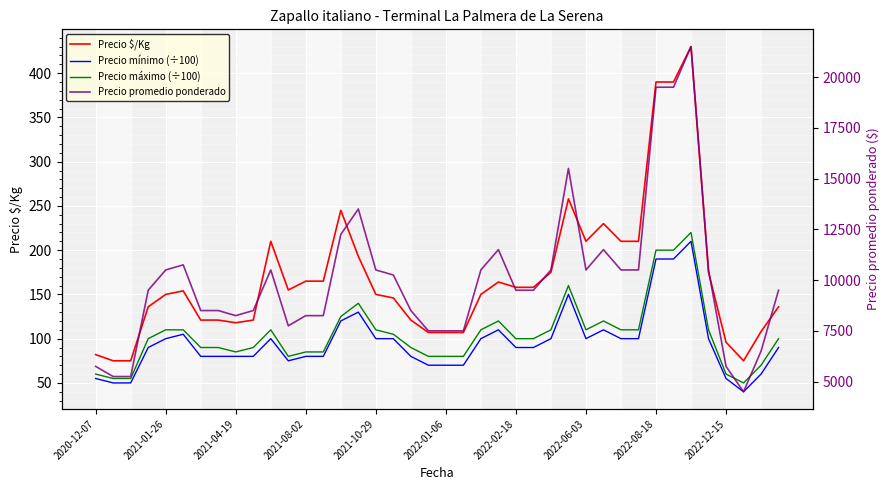

Reading left to right, transcribe all the data shown in this chart.

Precio $/Kg: 82	75	75	136	150	154	121	121	118	121	210	155	165	165	245	193	150	146	121	107	107	107	150	164	158	158	175	258	210	230	210	210	390	390	430	175	96	75	108	136
Precio mínimo (÷100): 55	50	50	90	100	105	80	80	80	80	100	75	80	80	120	130	100	100	80	70	70	70	100	110	90	90	100	150	100	110	100	100	190	190	210	100	55	40	60	90
Precio máximo (÷100): 60	55	55	100	110	110	90	90	85	90	110	80	85	85	125	140	110	105	90	80	80	80	110	120	100	100	110	160	110	120	110	110	200	200	220	110	60	50	70	100
Precio promedio ponderado: 5750	5250	5250	9500	10500	10750	8500	8500	8250	8500	10500	7750	8250	8250	12250	13500	10500	10250	8500	7500	7500	7500	10500	11500	9500	9500	10500	15500	10500	11500	10500	10500	19500	19500	21500	10500	5750	4500	6500	9500